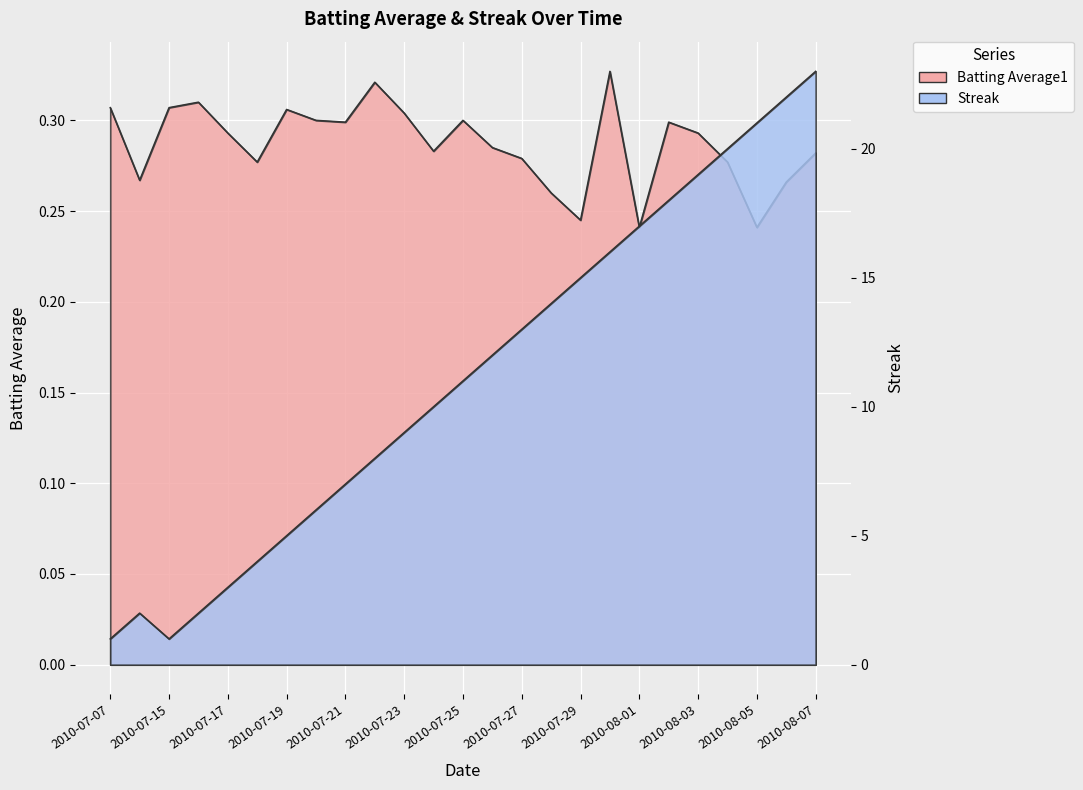

At which category is the sum across all series the highest?

2010-08-07